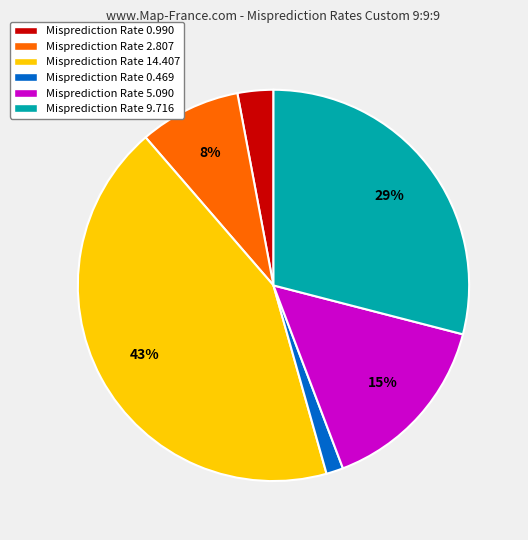

The Misprediction Rate 0.469 slice represents 1% of the pie. True or false?

True